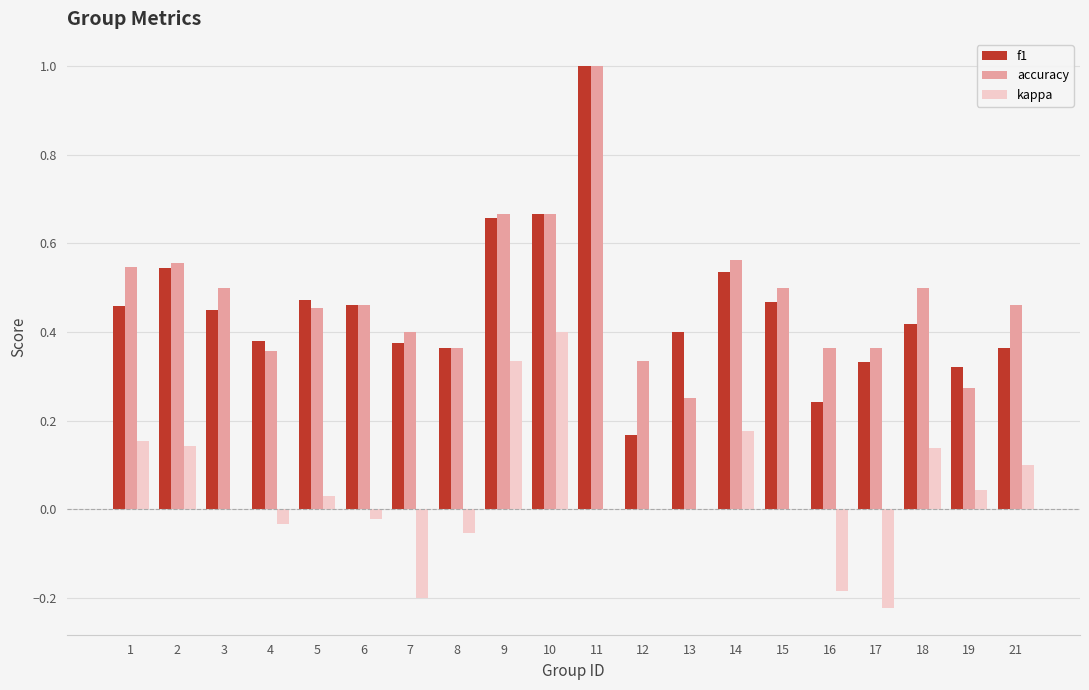

What is the greatest value displayed?

1.0